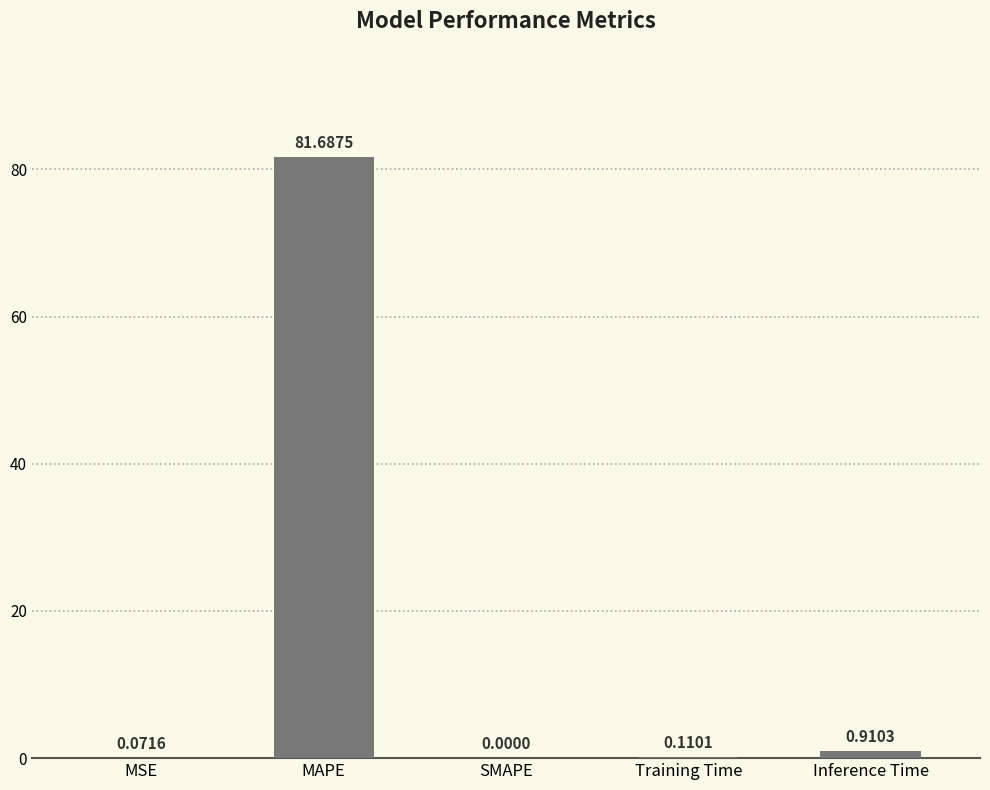

What is the sum of all values?

82.8